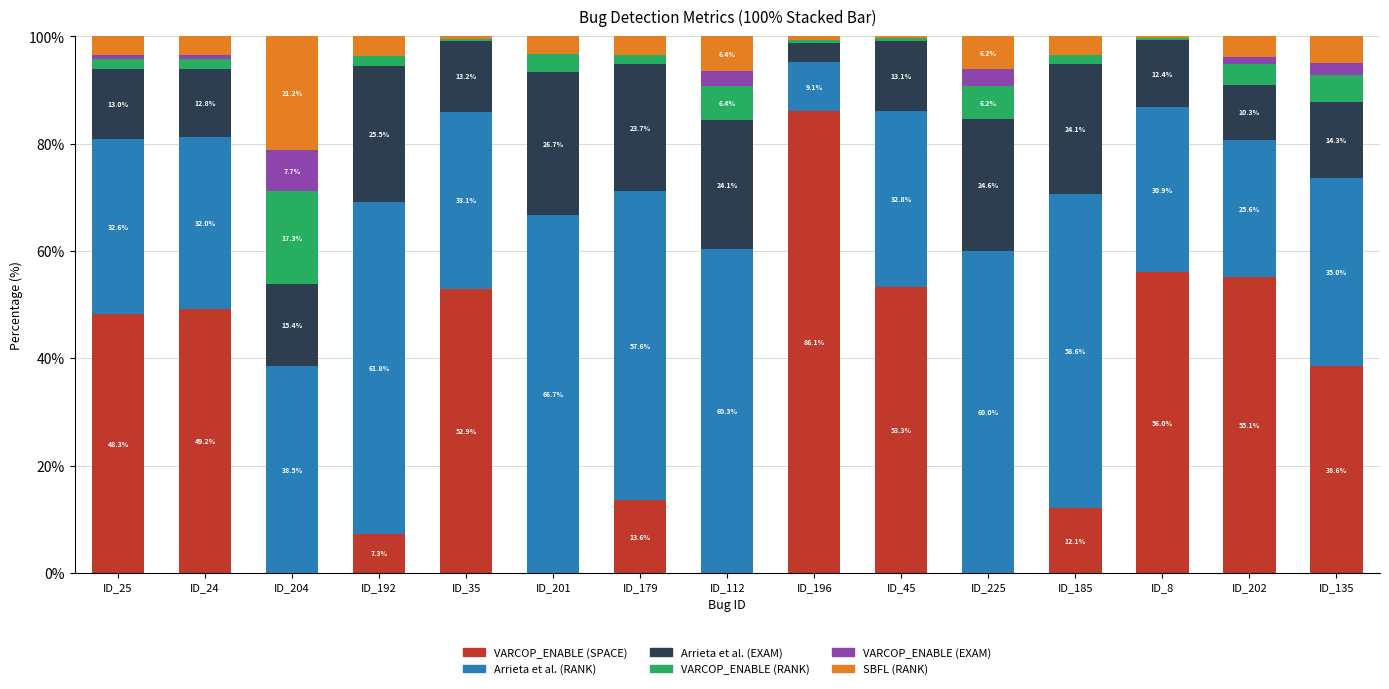

Reading left to right, list the values for the VARCOP_ENABLE (SPACE) series.

ID_25=48.3	ID_24=49.2	ID_204=0.0	ID_192=7.3	ID_35=52.9	ID_201=0.0	ID_179=13.6	ID_112=0.0	ID_196=86.1	ID_45=53.3	ID_225=0.0	ID_185=12.1	ID_8=56.0	ID_202=55.1	ID_135=38.6